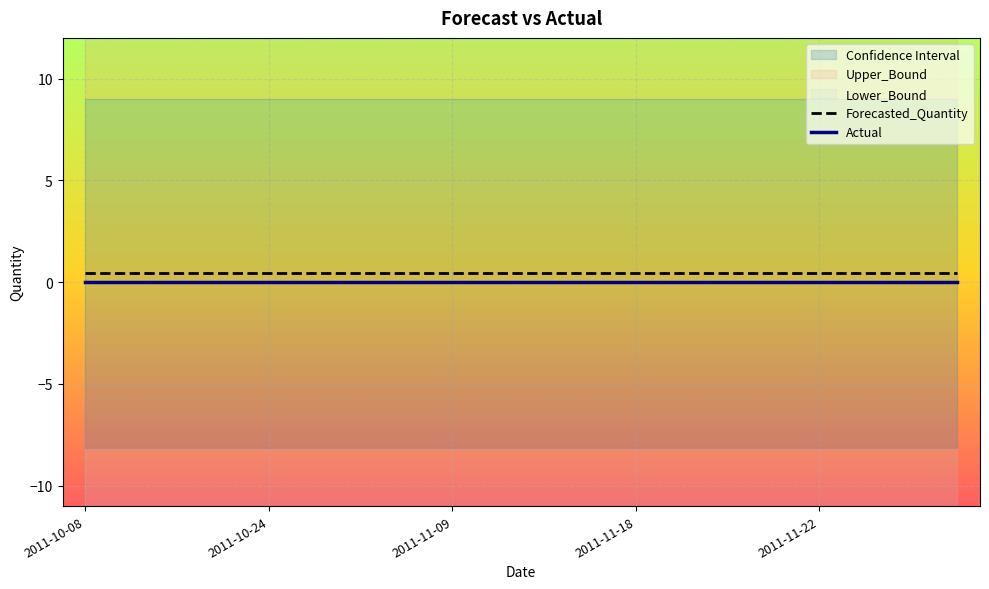

Which series has the largest range (max minus min)?

Forecasted_Quantity